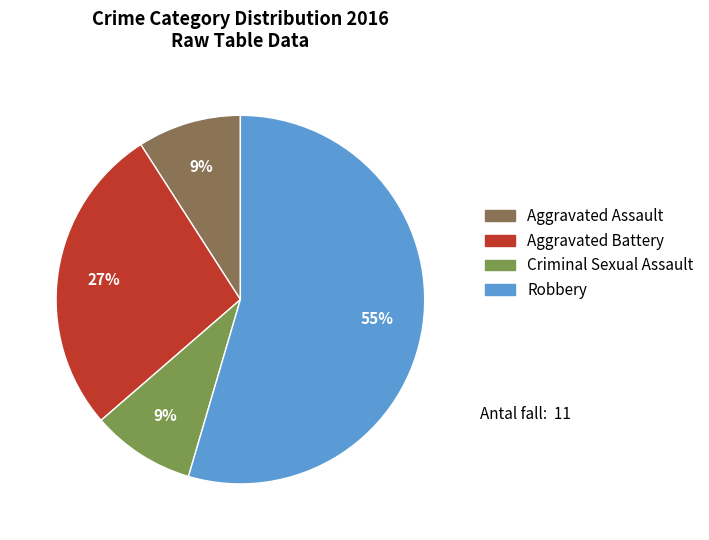

Which category has the biggest portion of the pie?

Robbery